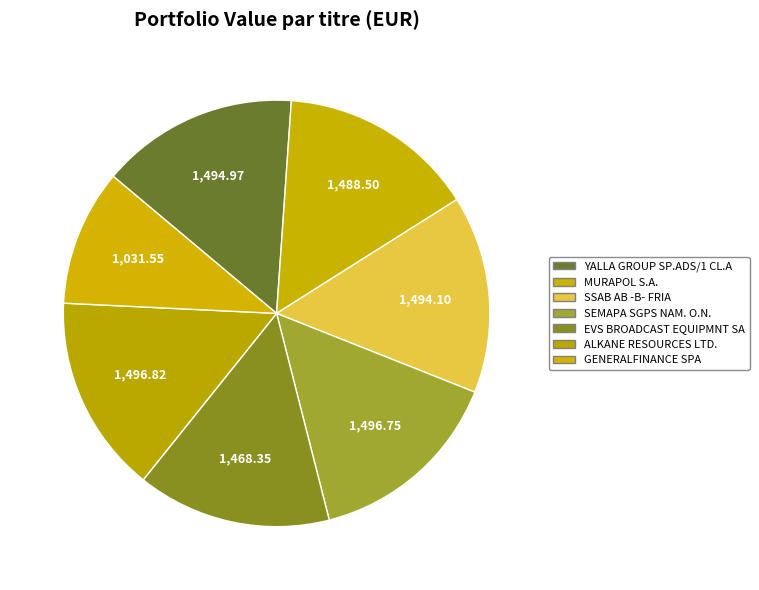

Is YALLA GROUP SP.ADS/1 CL.A the majority of the pie?

No